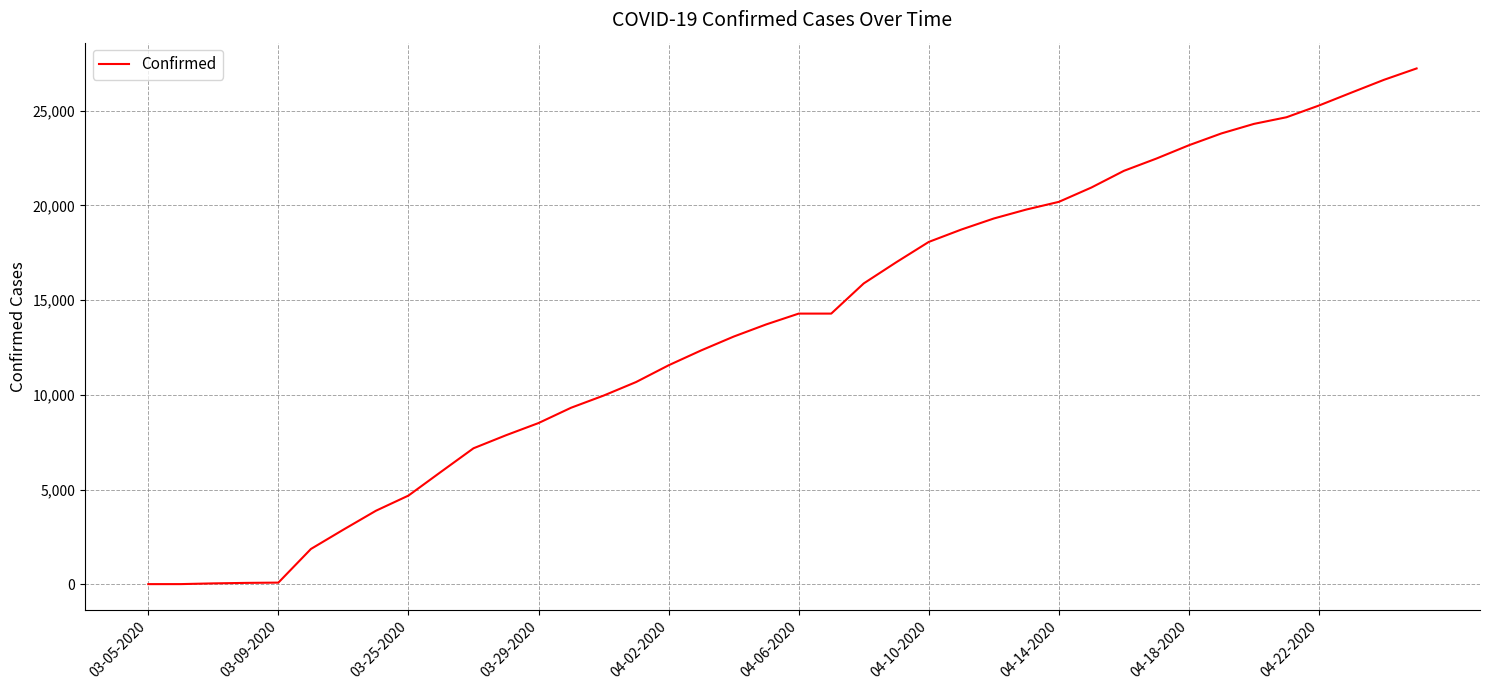

What is the greatest value displayed?

27231